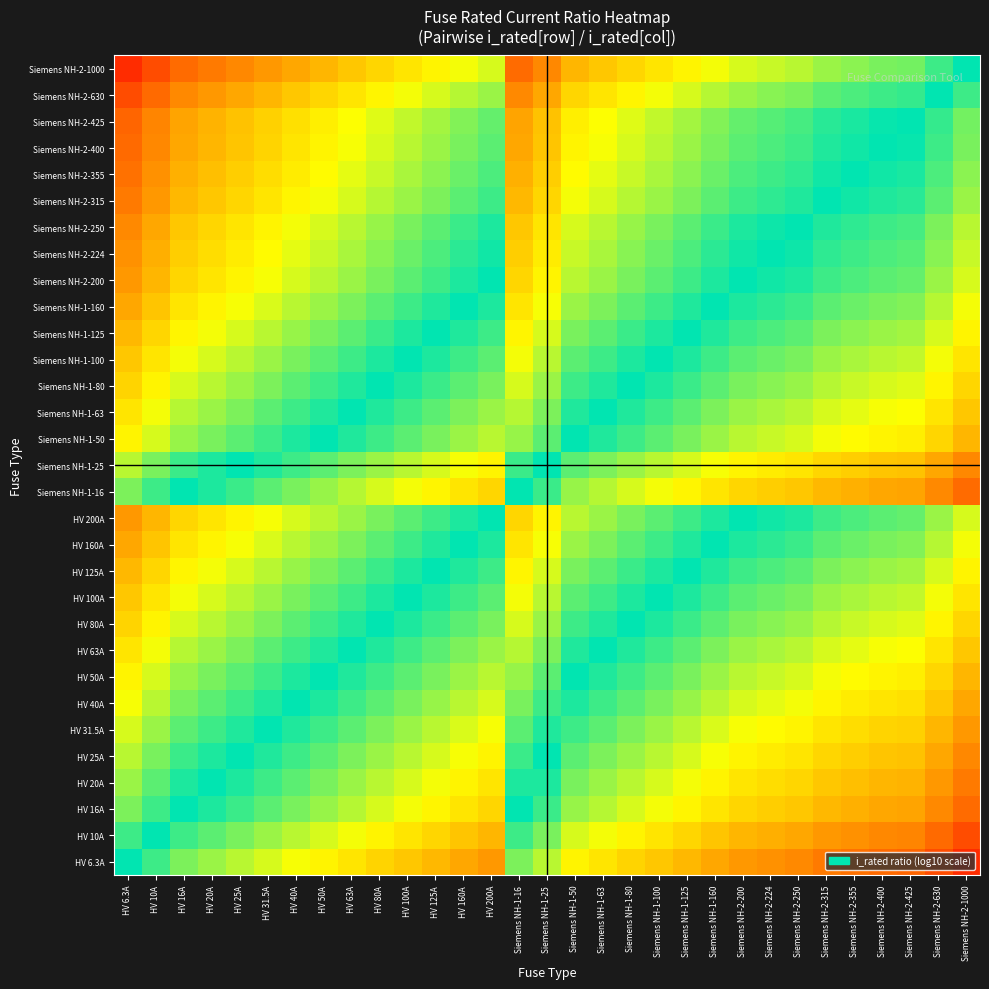

Rank the series by their maximum value, from highest to lowest.

Siemens NH-2-1000, Siemens NH-2-630, Siemens NH-2-425, Siemens NH-2-400, Siemens NH-2-355, Siemens NH-2-315, Siemens NH-2-250, Siemens NH-2-224, HV 200A, Siemens NH-2-200, HV 160A, Siemens NH-1-160, HV 125A, Siemens NH-1-125, HV 100A, Siemens NH-1-100, HV 80A, Siemens NH-1-80, HV 63A, Siemens NH-1-63, HV 50A, Siemens NH-1-50, HV 40A, HV 31.5A, HV 25A, Siemens NH-1-25, HV 20A, HV 16A, Siemens NH-1-16, HV 10A, HV 6.3A